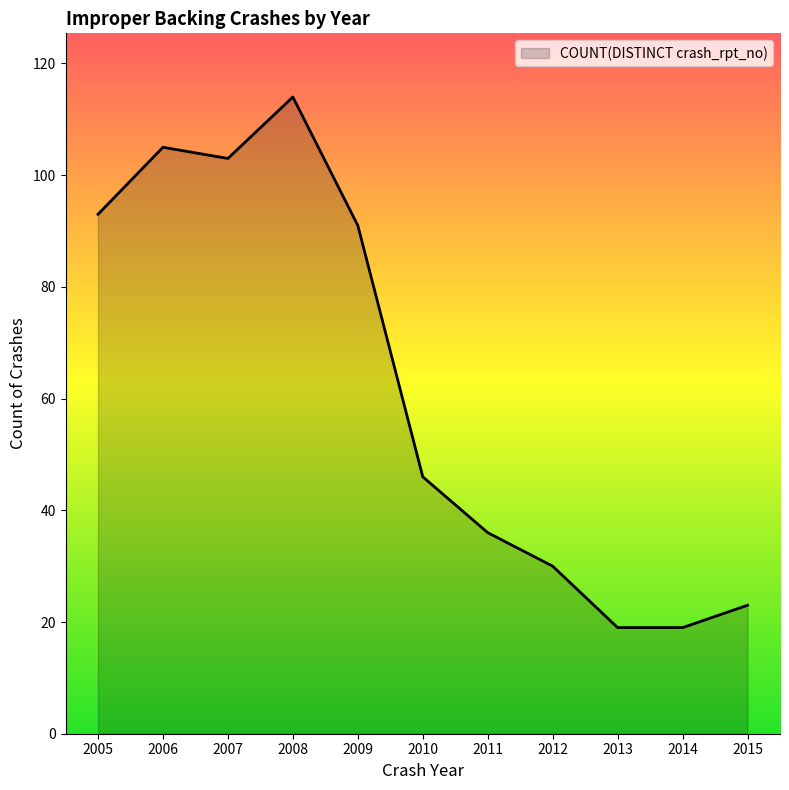

Reading left to right, what are all the values shown in this chart?

2005=93	2006=105	2007=103	2008=114	2009=91	2010=46	2011=36	2012=30	2013=19	2014=19	2015=23